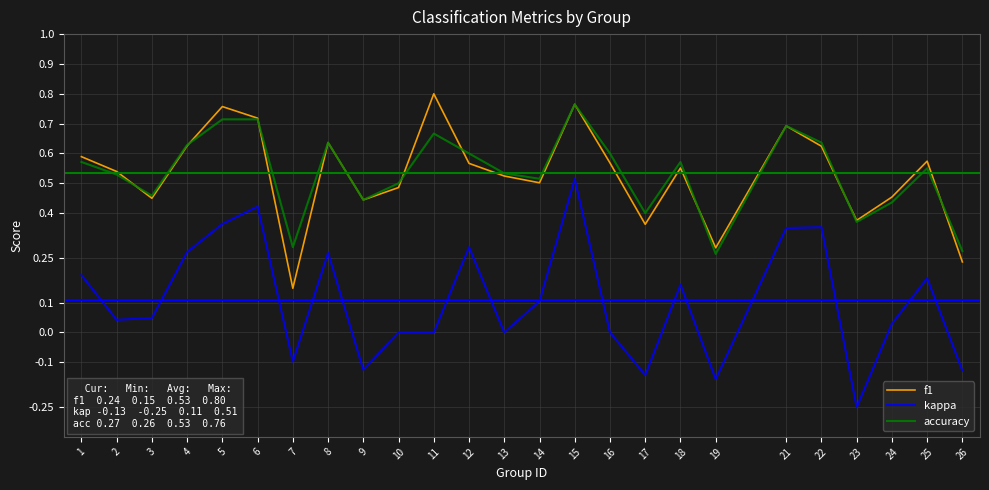

How many f1 values are between 0 and 1?

25